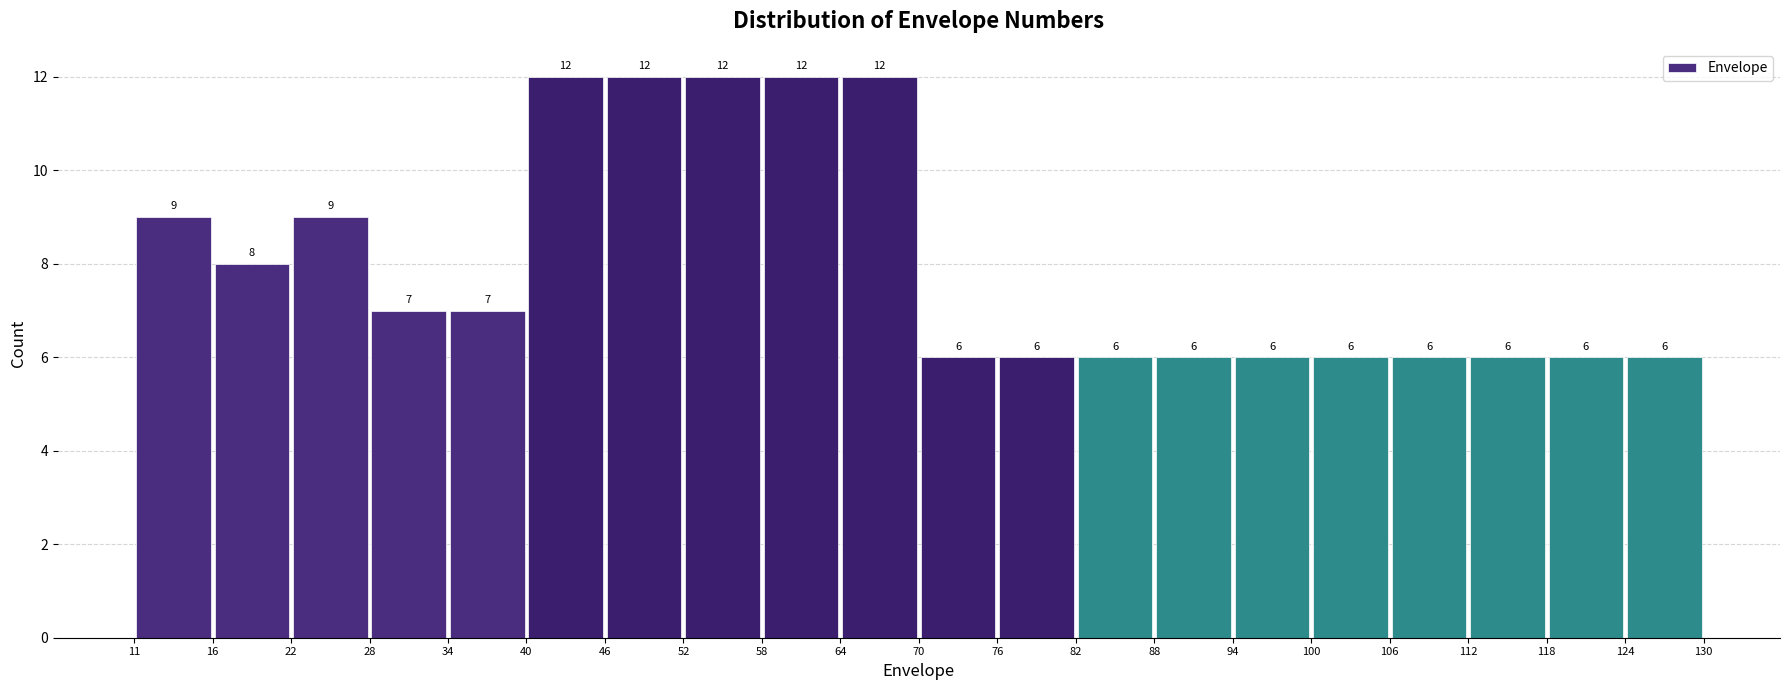

Reading left to right, list every bar in this chart as the range it spans on the x-axis followed by its height.

11 to 16: 9
16 to 22: 8
22 to 28: 9
28 to 34: 7
34 to 40: 7
40 to 46: 12
46 to 52: 12
52 to 58: 12
58 to 64: 12
64 to 70: 12
70 to 76: 6
76 to 82: 6
82 to 88: 6
88 to 94: 6
94 to 100: 6
100 to 106: 6
106 to 112: 6
112 to 118: 6
118 to 124: 6
124 to 130: 6